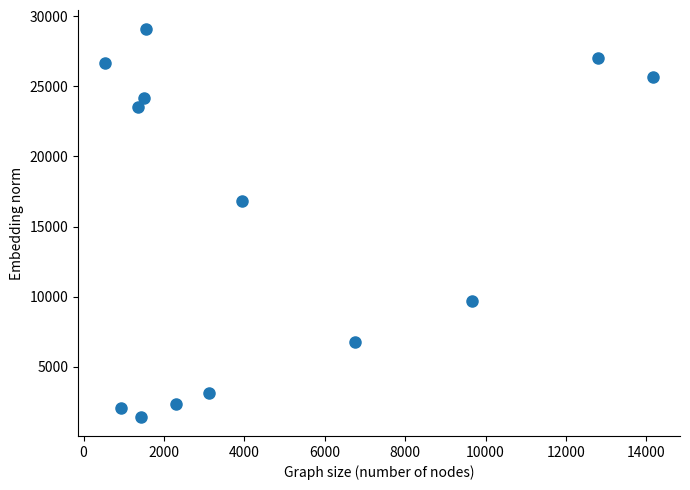

What is the range of Y values (max minus min)?

27641